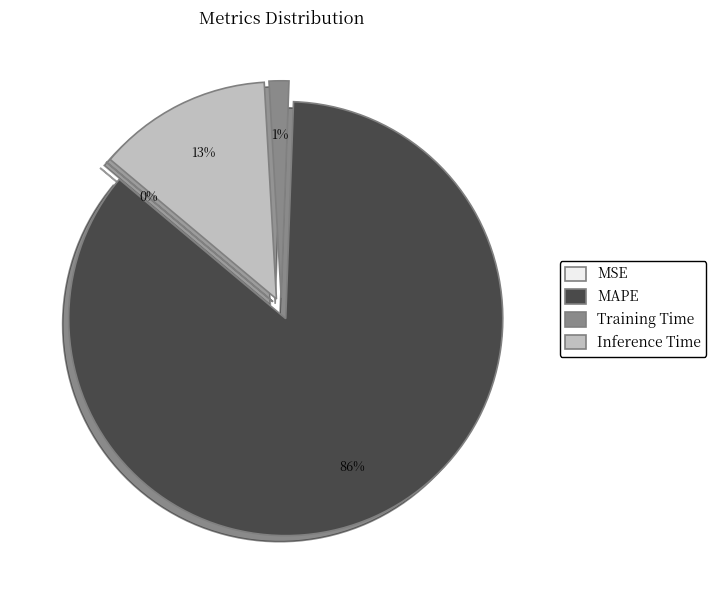

Does MAPE account for over 50% of the chart?

Yes